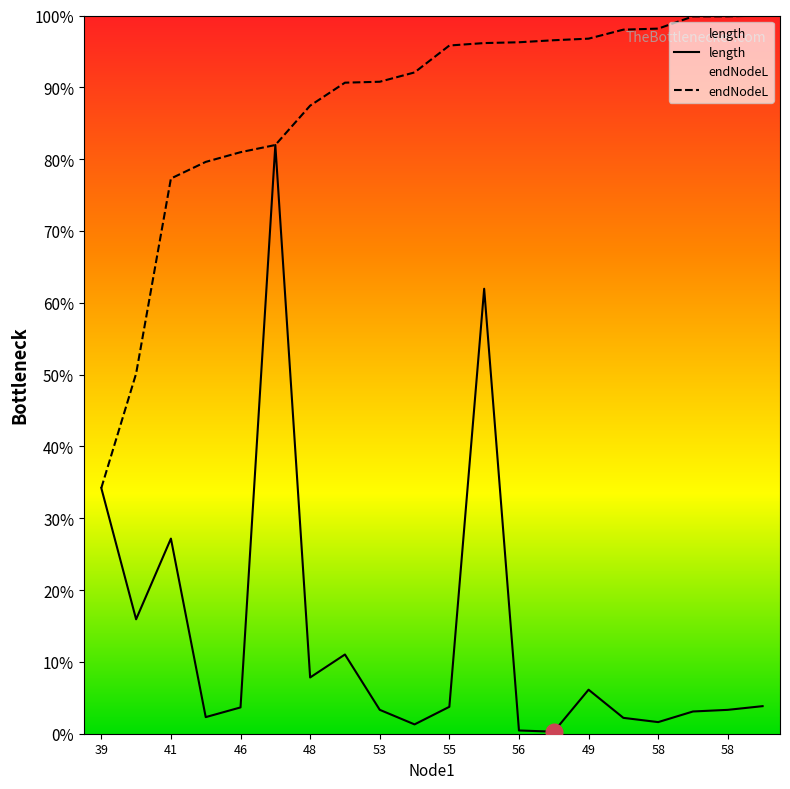

Which category has the highest value in the endNodeL series?

19